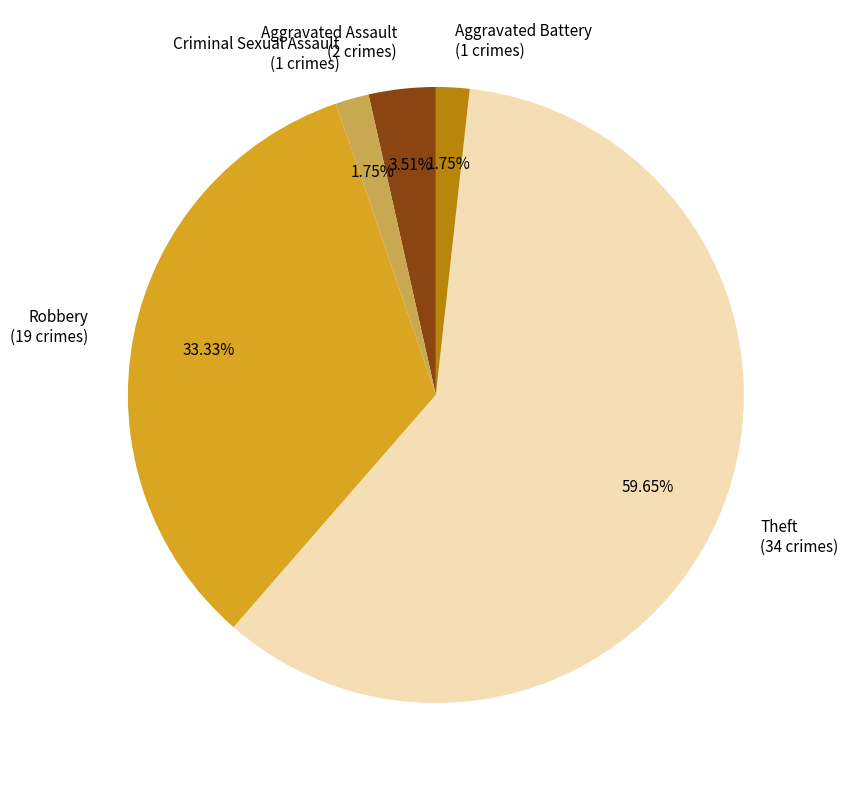

Combined, do Theft and Criminal Sexual Assault account for over 50%?

Yes